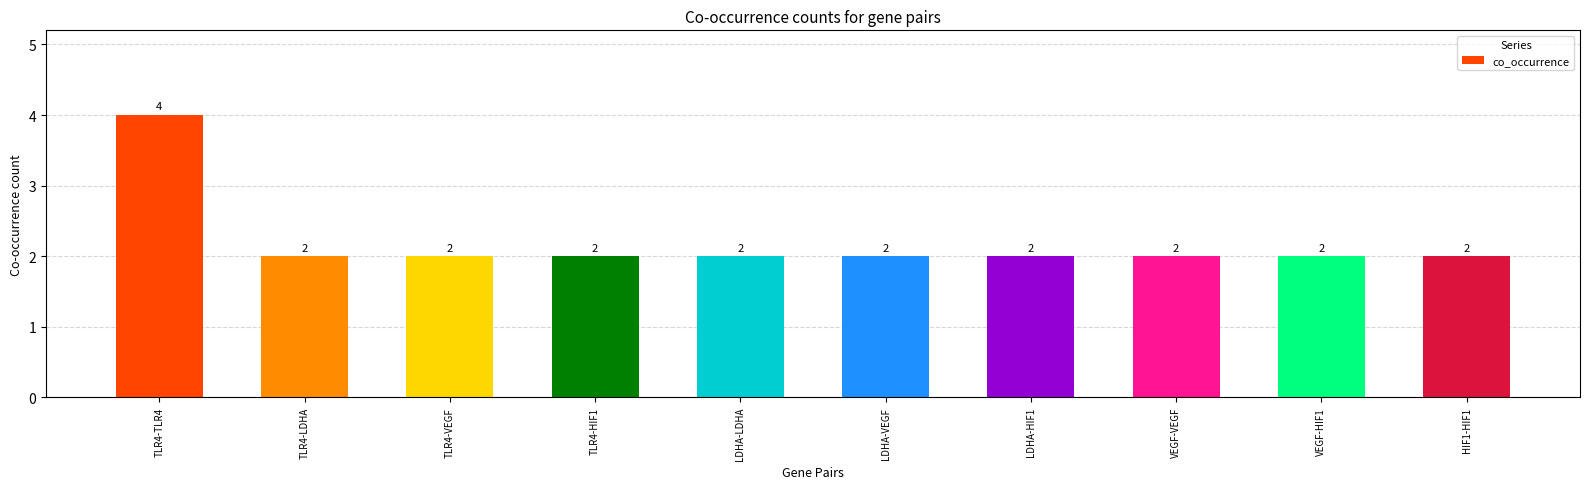

What is the greatest value displayed?

4